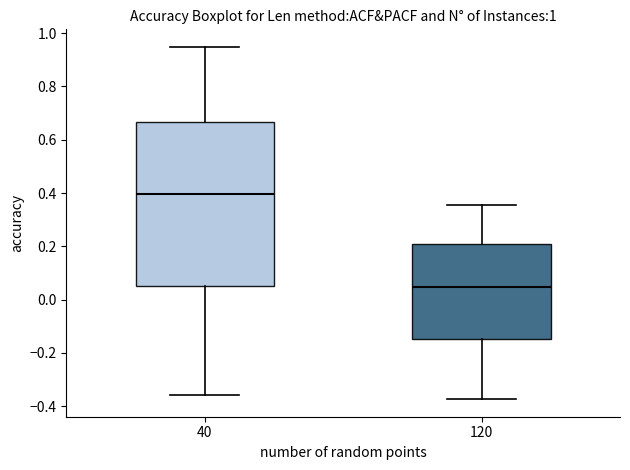

Reading left to right, transcribe this box plot: for each box, give where its median line is, the range the box spans, and where its two whiskers end, as read against the y-axis. The values are not printed on the chart, so give them approximately, as read against the axis.

40: median 0.40, box 0.06 to 0.66, whiskers -0.36 to 0.94
120: median 0.04, box -0.14 to 0.20, whiskers -0.38 to 0.36